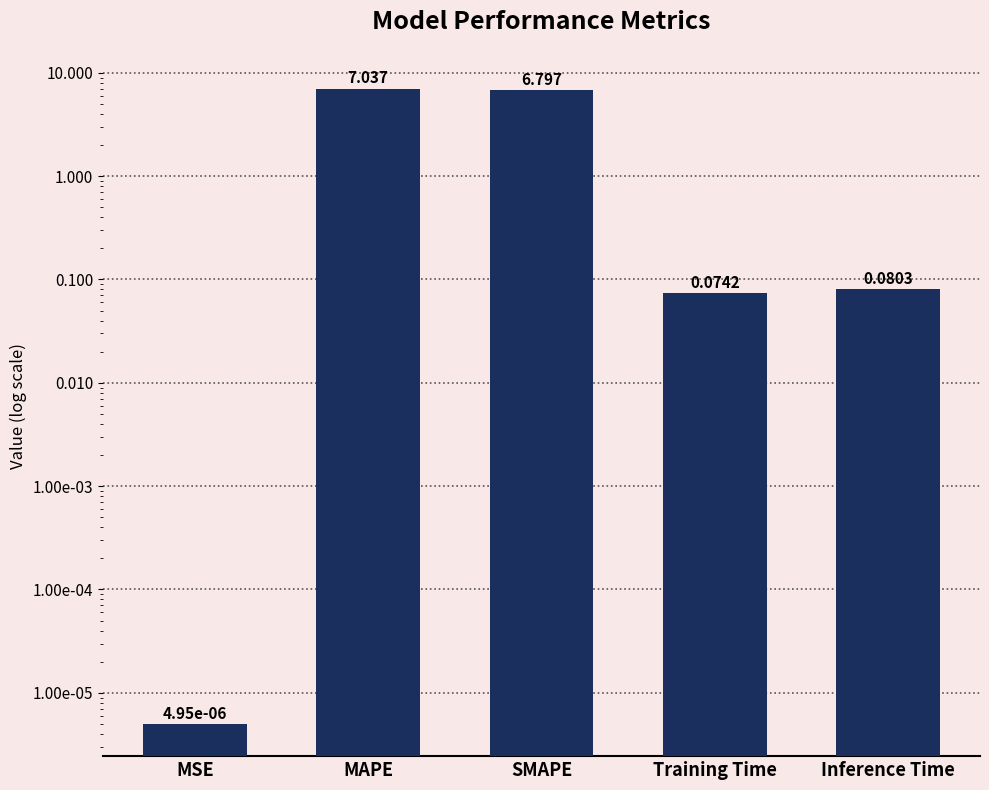

At which label is the value closest to 3?

Inference Time